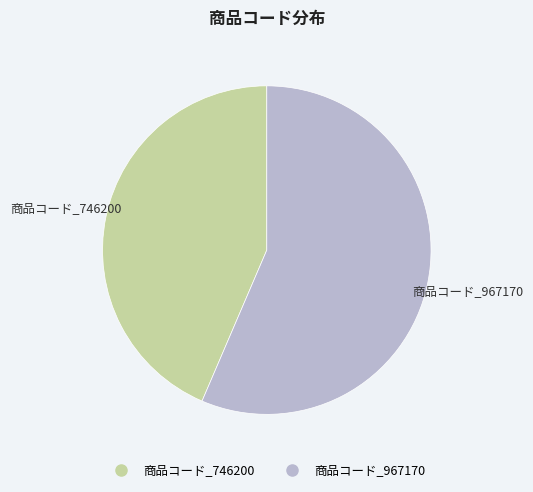

Rank the categories by value from lowest to highest.

商品コード_746200, 商品コード_967170